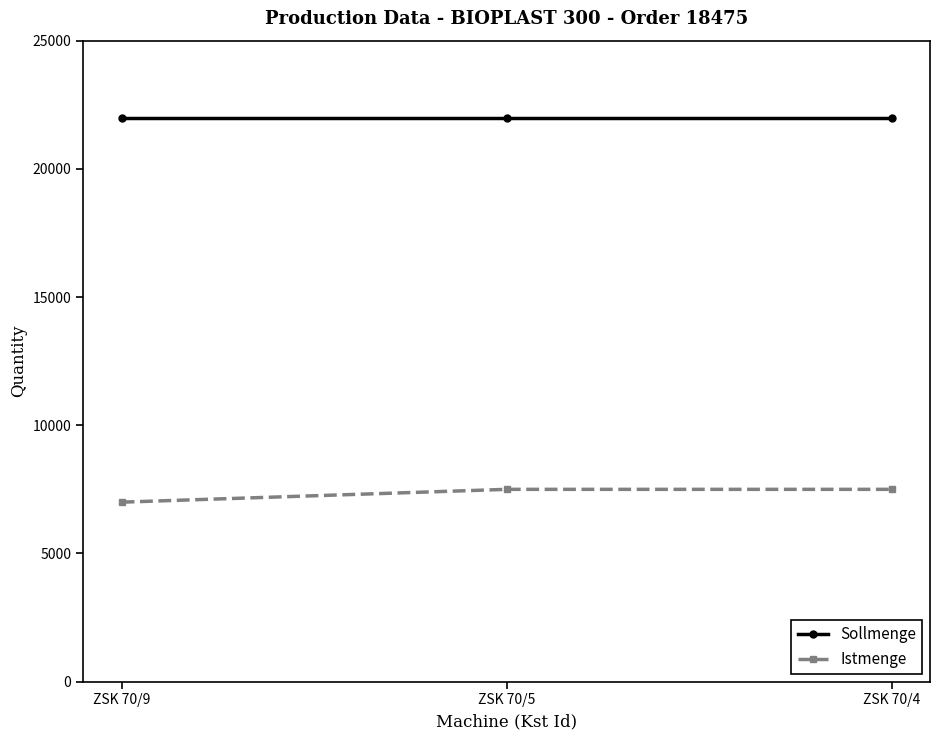

Is the value of Sollmenge at ZSK 70/4 greater than the value of Istmenge at ZSK 70/5?

Yes